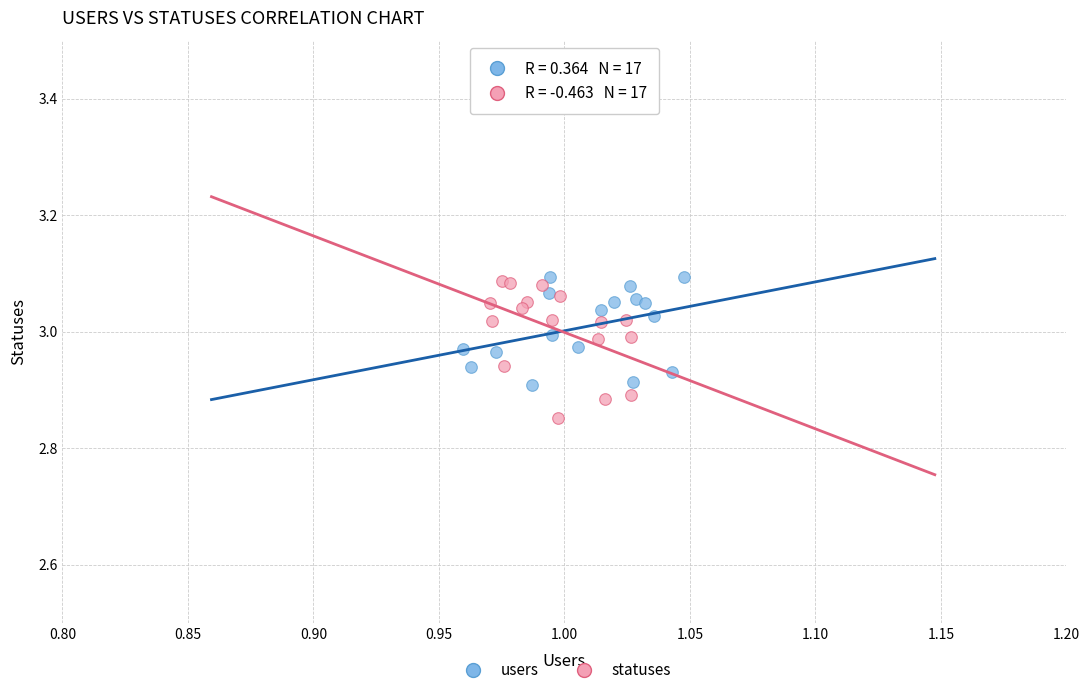

Which series contains the lowest Y value?

statuses